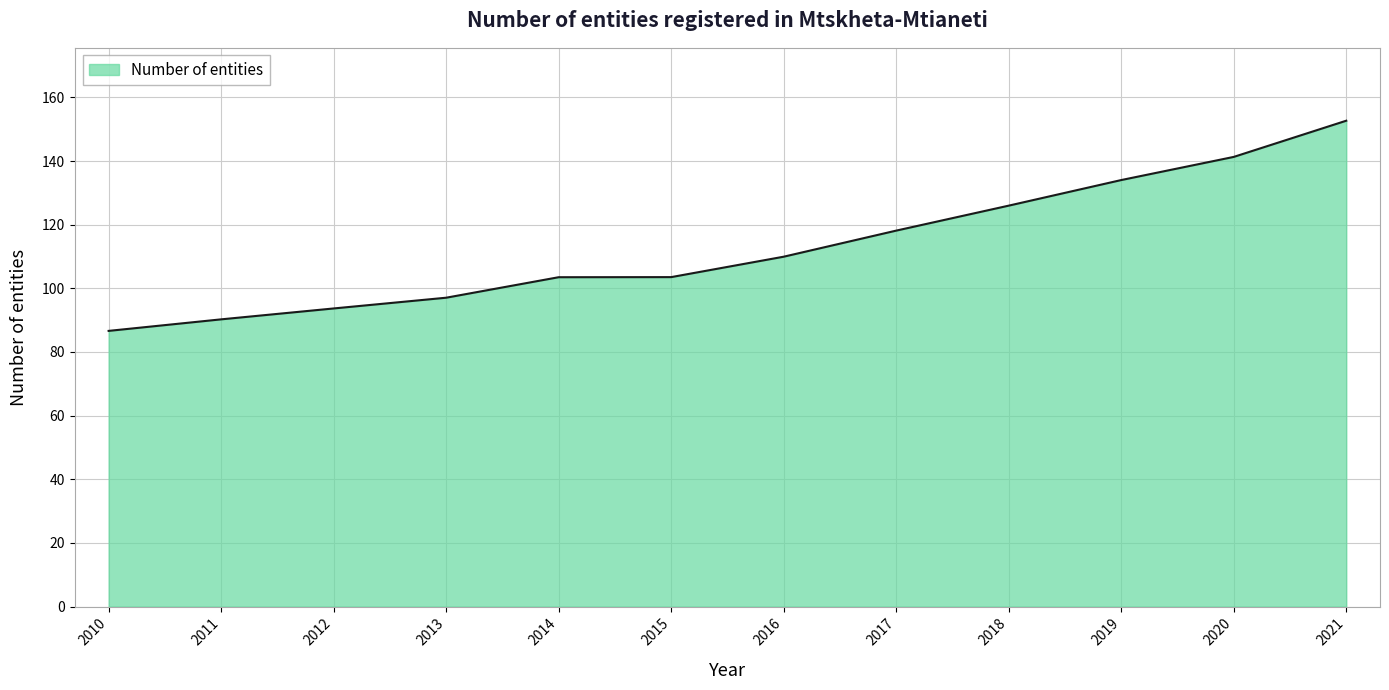

What is the greatest value displayed?

152.7